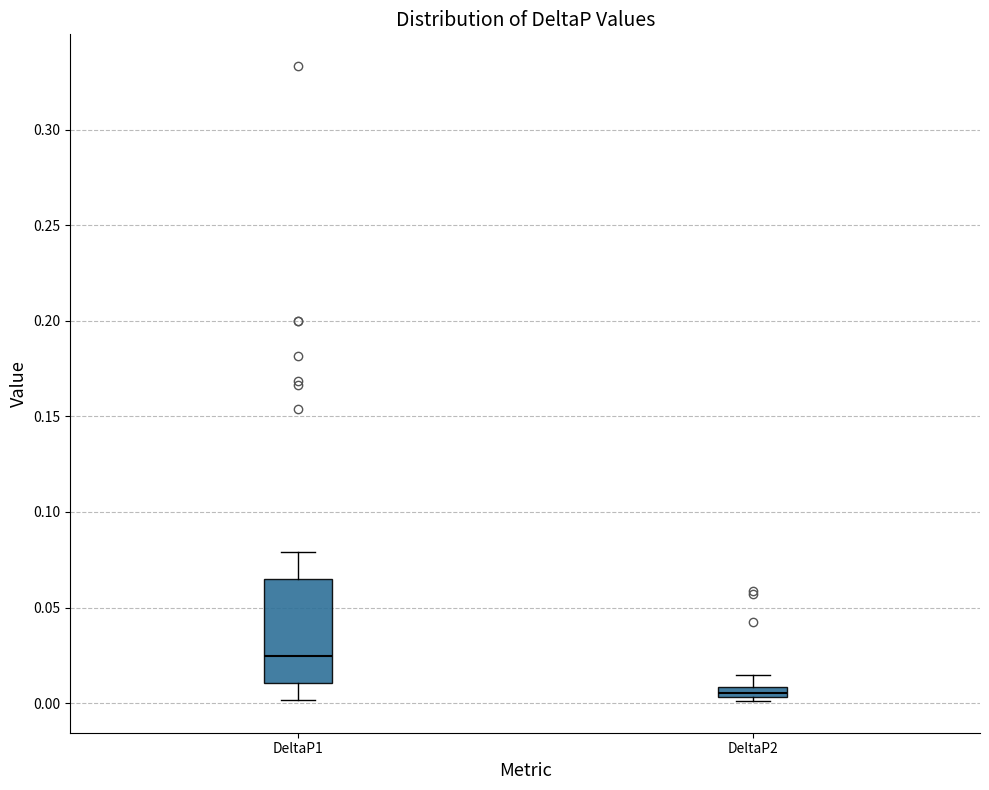

Where is the lower edge of the box for DeltaP1 on the y-axis? The values are not printed on the chart, so give them approximately, as read against the axis.

0.010